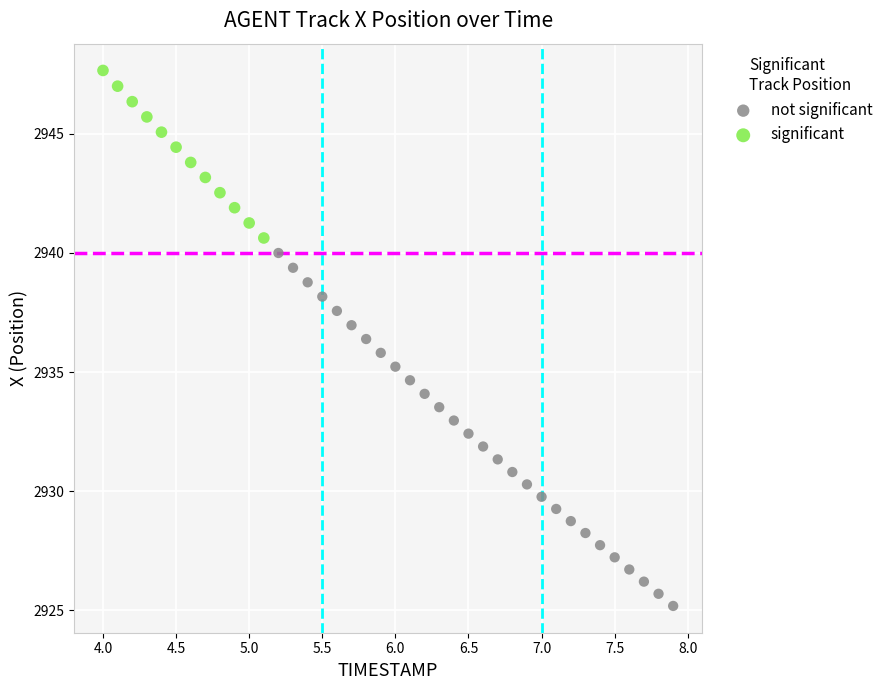

Which series has the largest Y range (max minus min)?

not significant